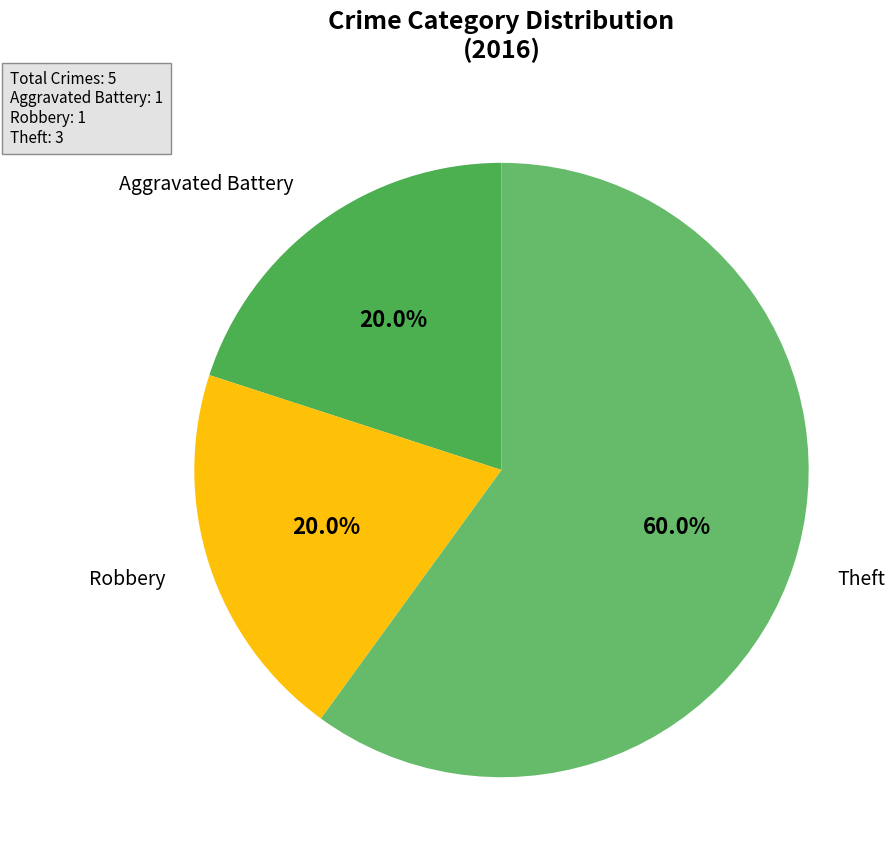

Which slice is the smallest?

Aggravated Battery